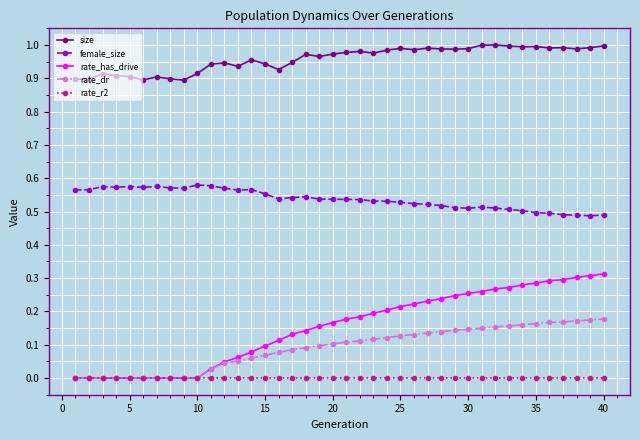

Which series has the largest total across all categories?

size